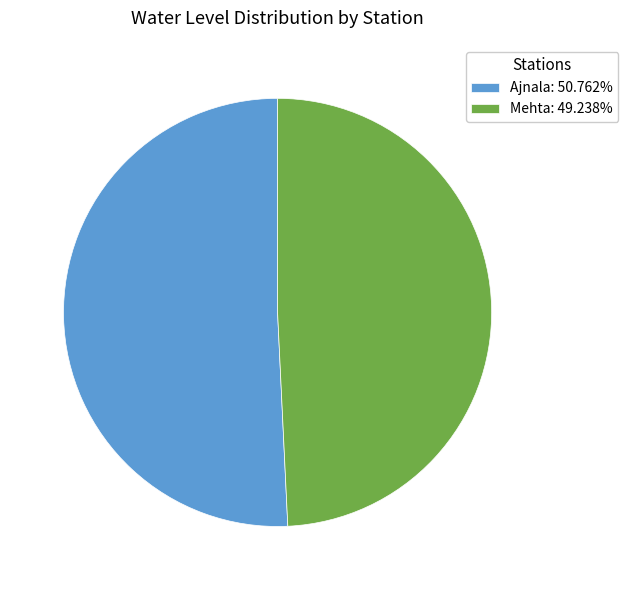

Which slice is the largest?

Ajnala